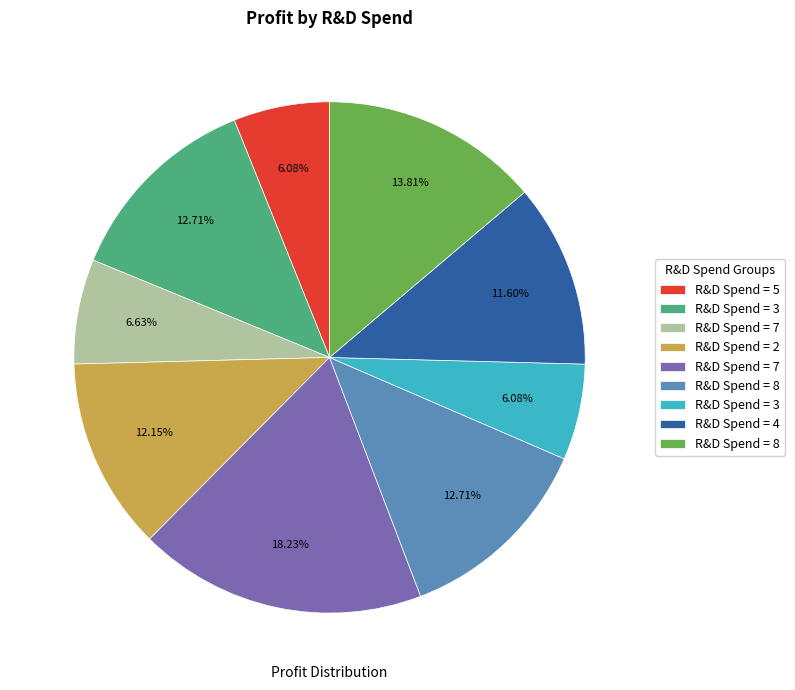

Is there a majority slice in this chart?

No